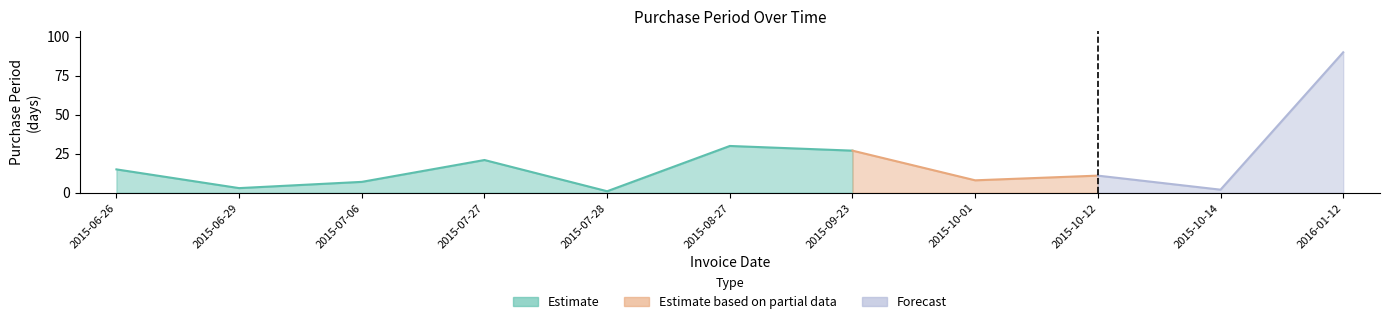

What is the change in value from 2015-09-23 to 2015-10-12?

-16